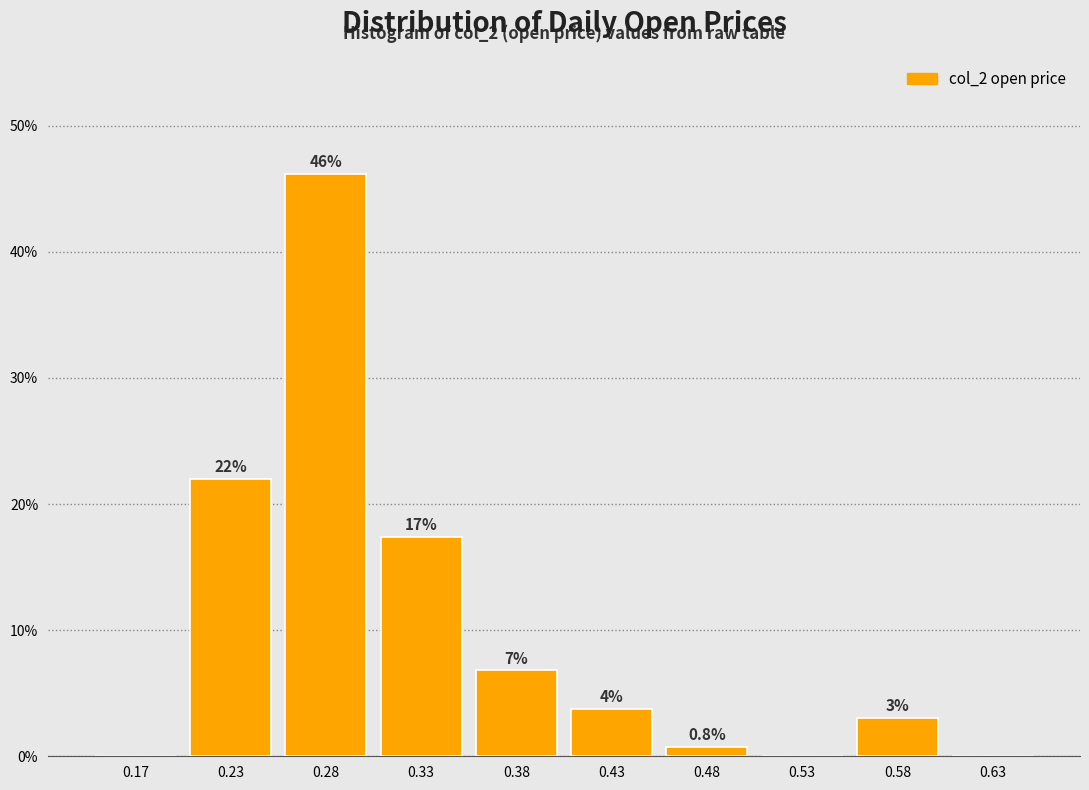

Over which range of the x-axis is the bar tallest?

0.25 to 0.30